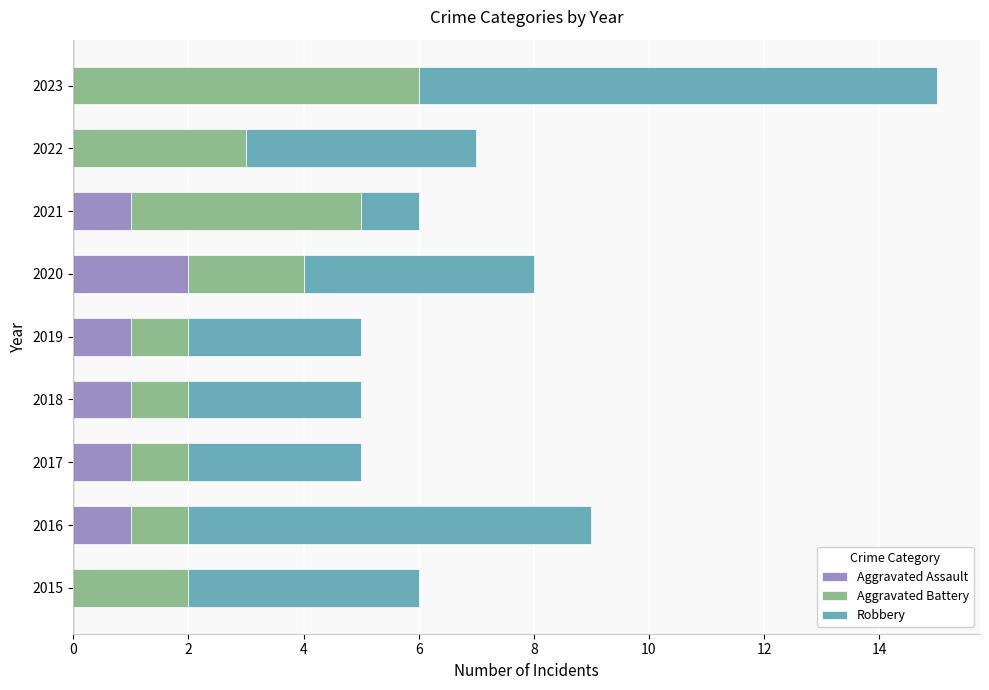

Is it true that Aggravated Assault equals 1 at 2019?

True